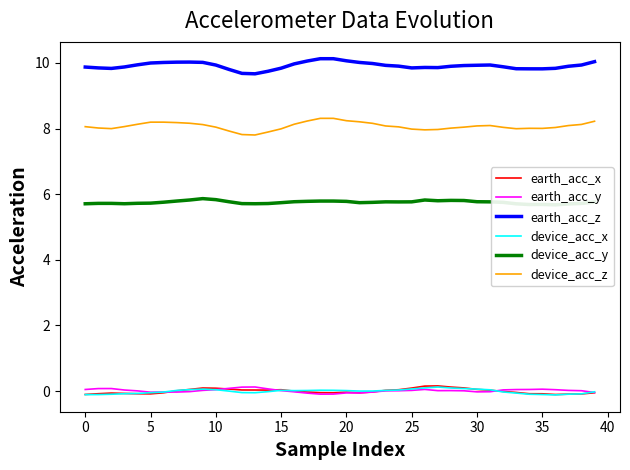

True or false: earth_acc_x has more than 0 points higher than both neighbors.

True